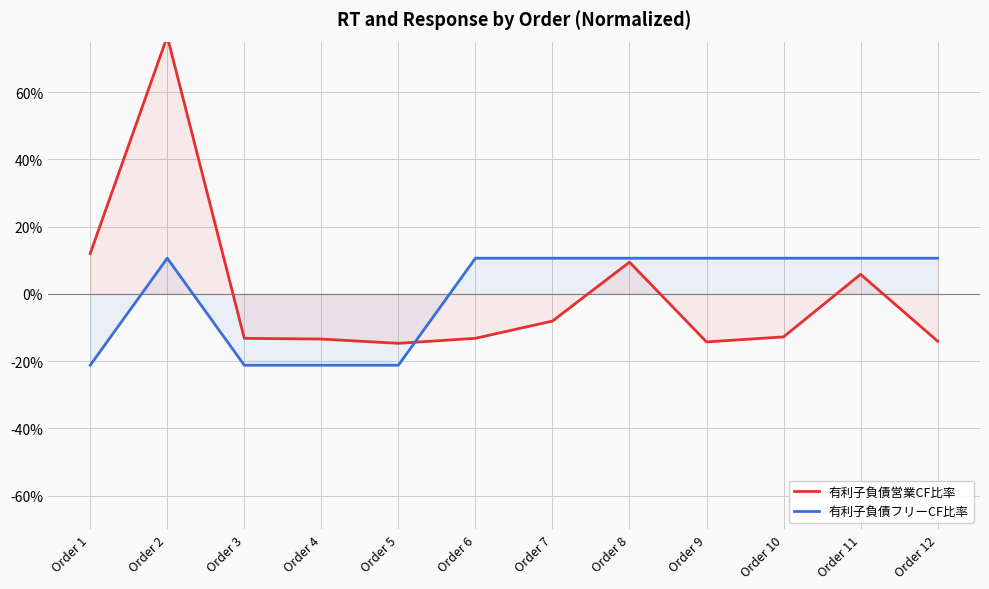

Does the chart have visible grid lines?

Yes